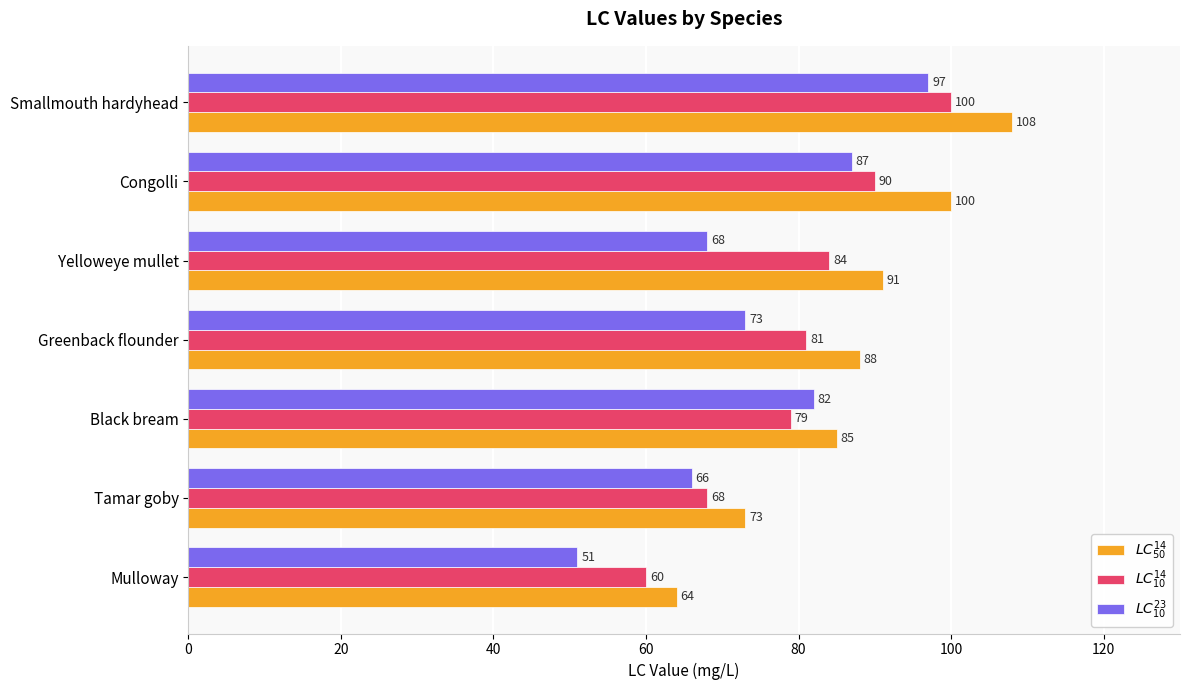

What is the smallest value displayed?

51